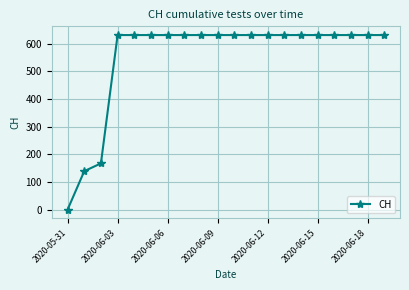

Does the chart have visible grid lines?

Yes